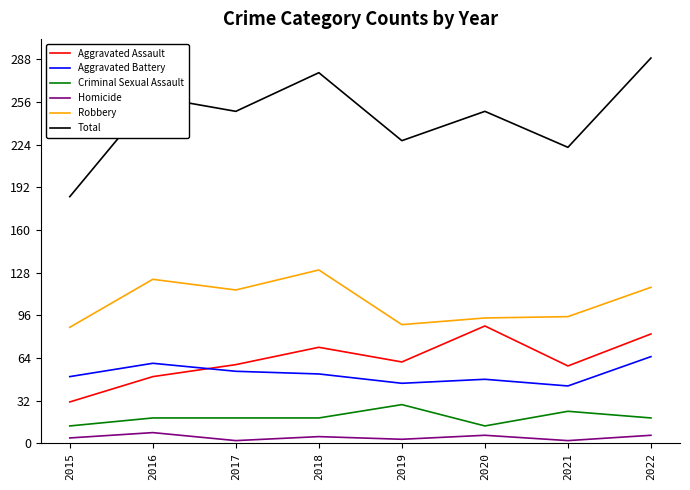

Is this an area chart (filled region under the line)?

No